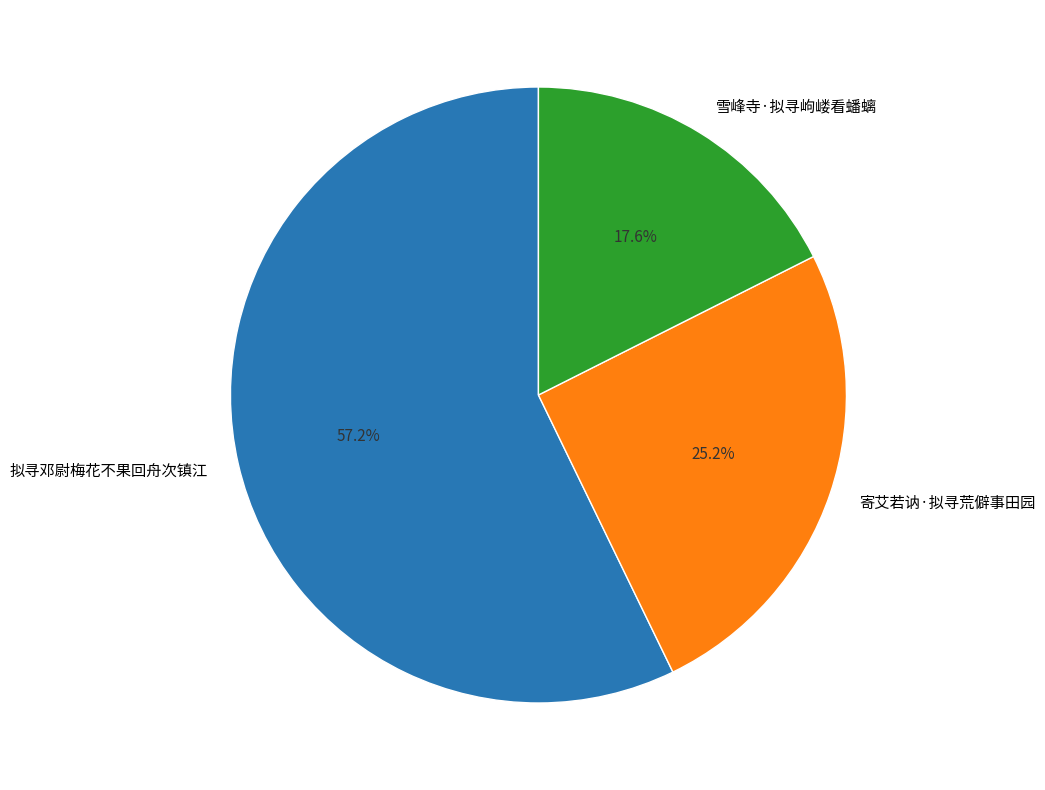

Count the number of slices in the pie.

3